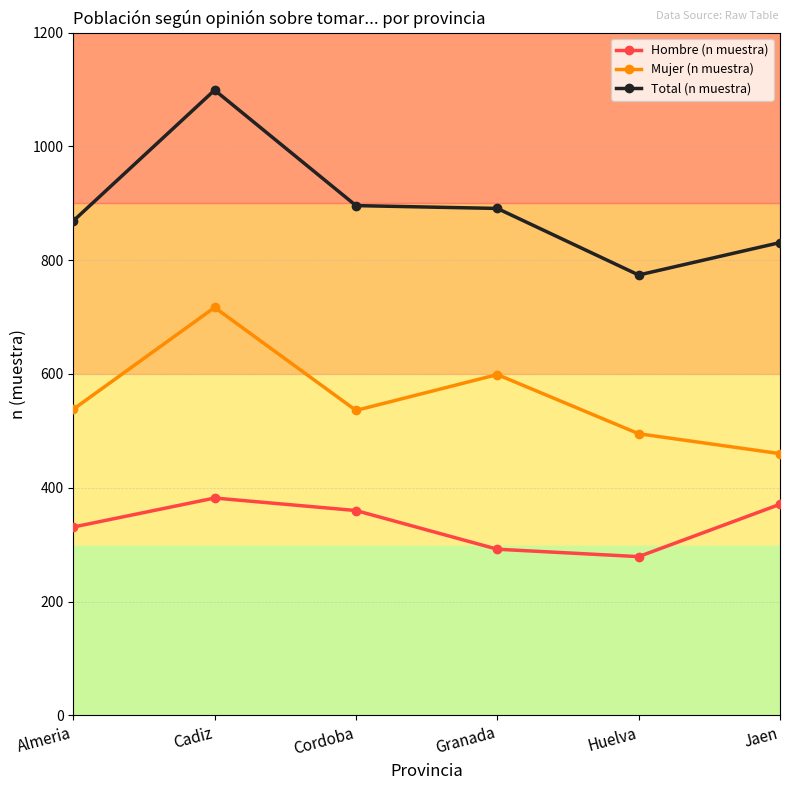

What is the label of the 3rd point from the left?

Cordoba